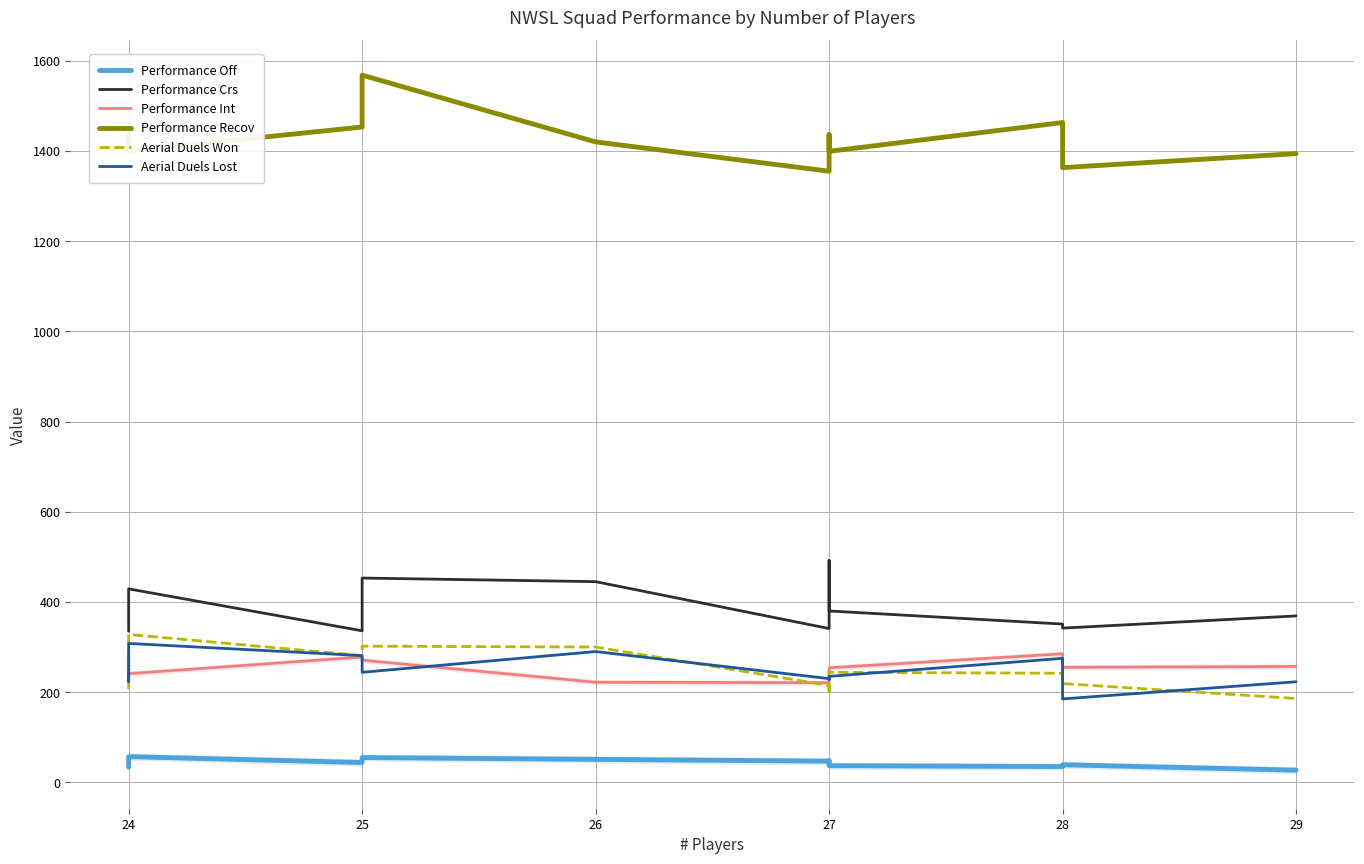

Which series has the largest range (max minus min)?

Performance Recov